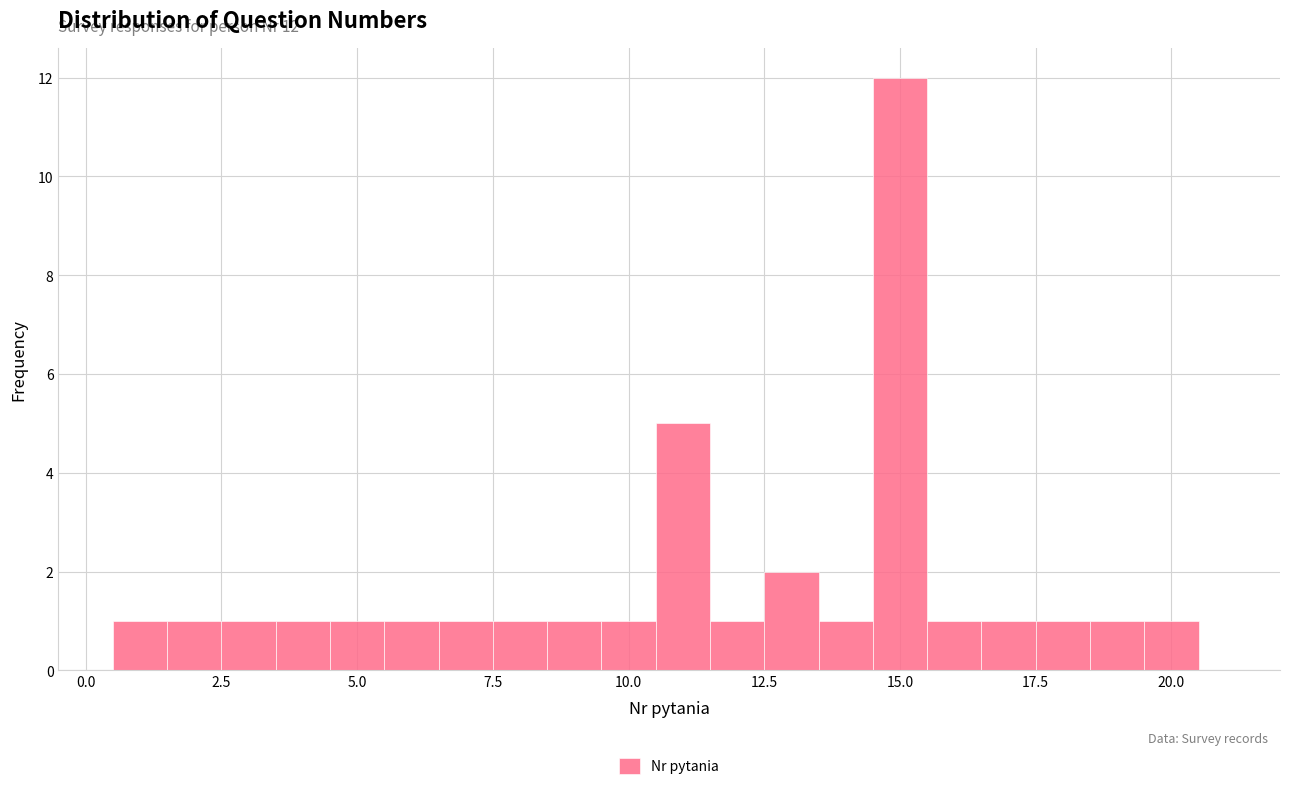

Read against the x-axis, roughly where is the centre of the tallest bar?

15.0